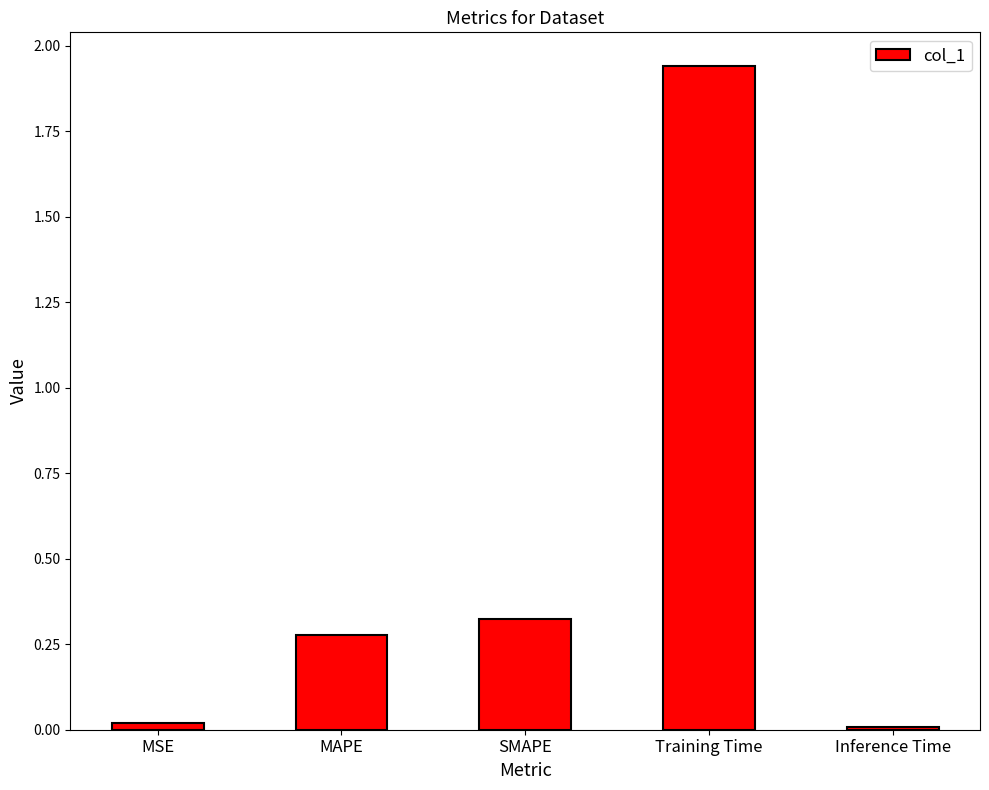

The chart shows a value of 0.1 at MAPE. True or false?

False